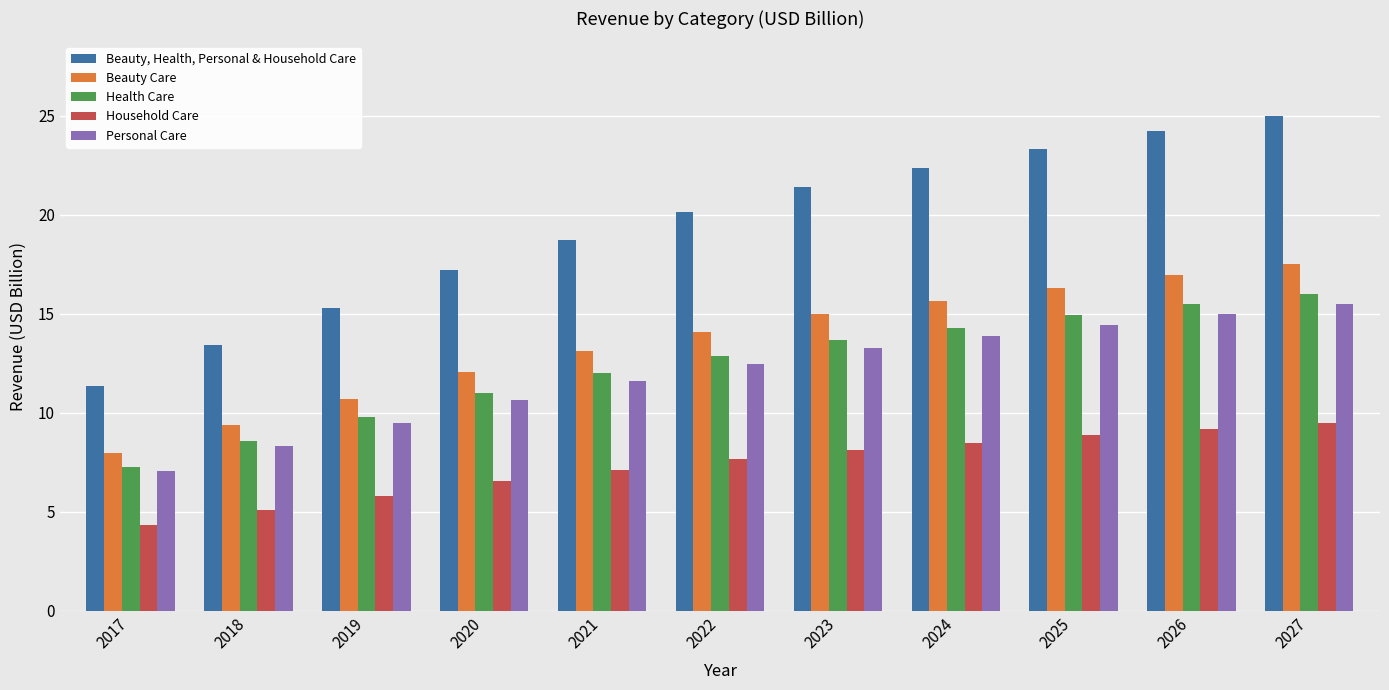

What is the minimum value shown in the chart?

4.3